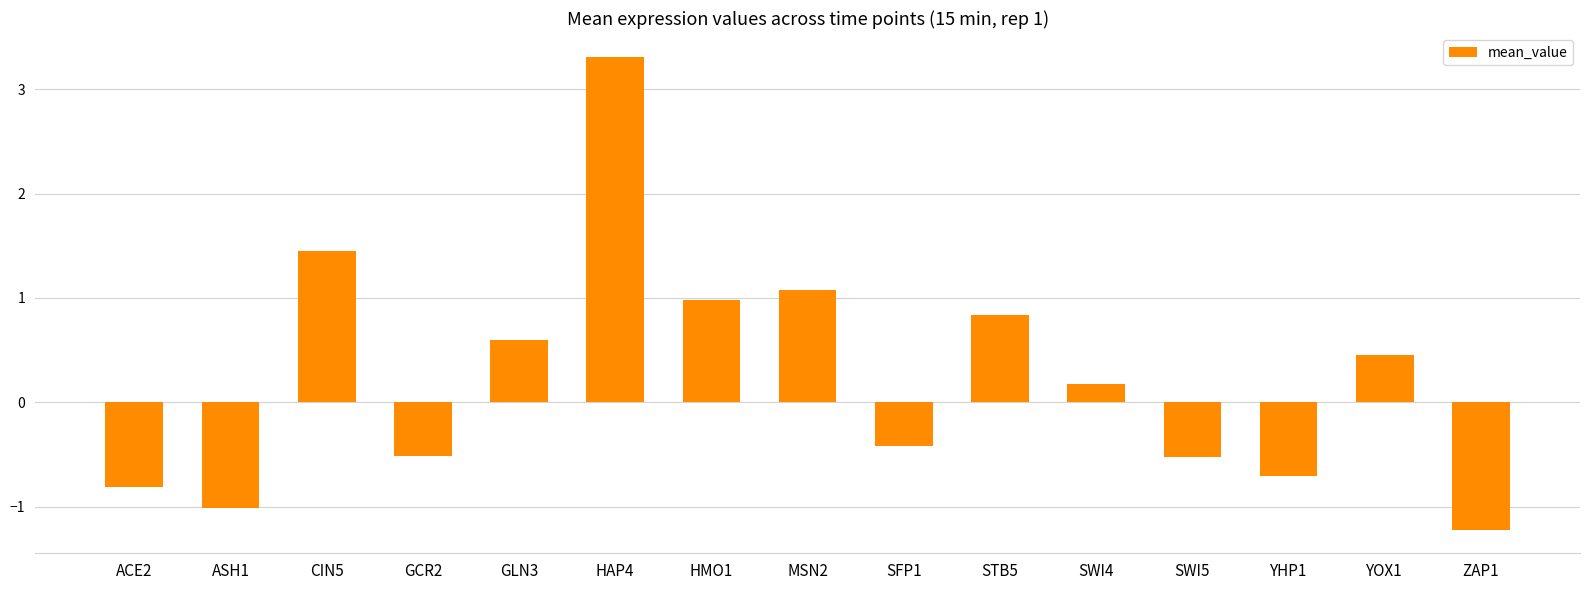

The chart shows a value of 1.1 at MSN2. True or false?

True